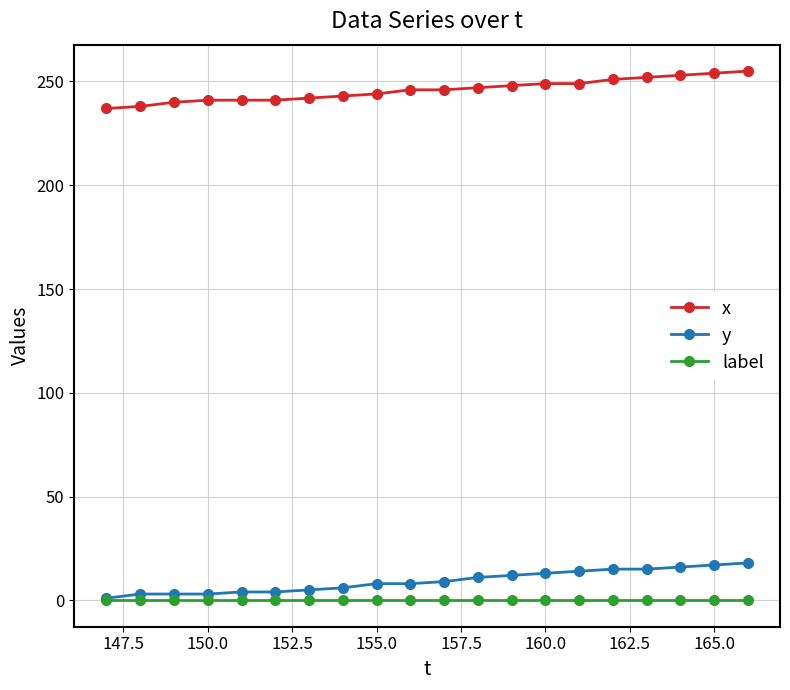

True or false: x and label cross at least once.

False